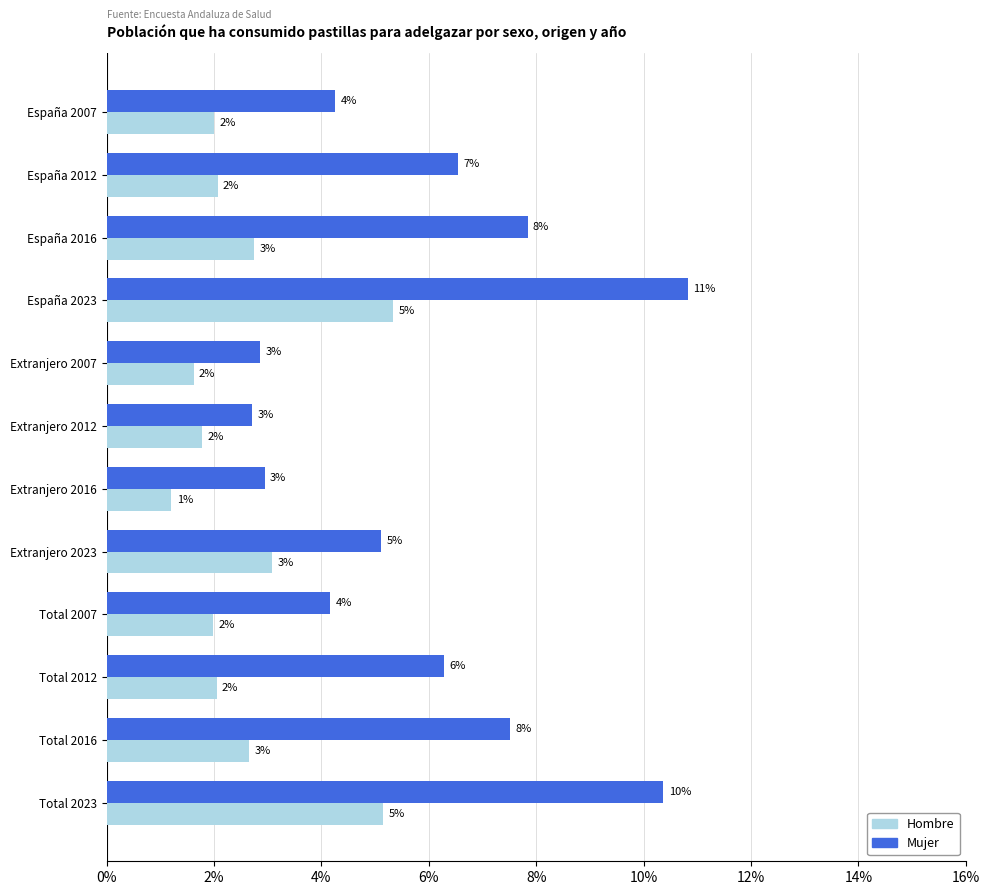

What are all the series names shown in the legend?

Hombre, Mujer